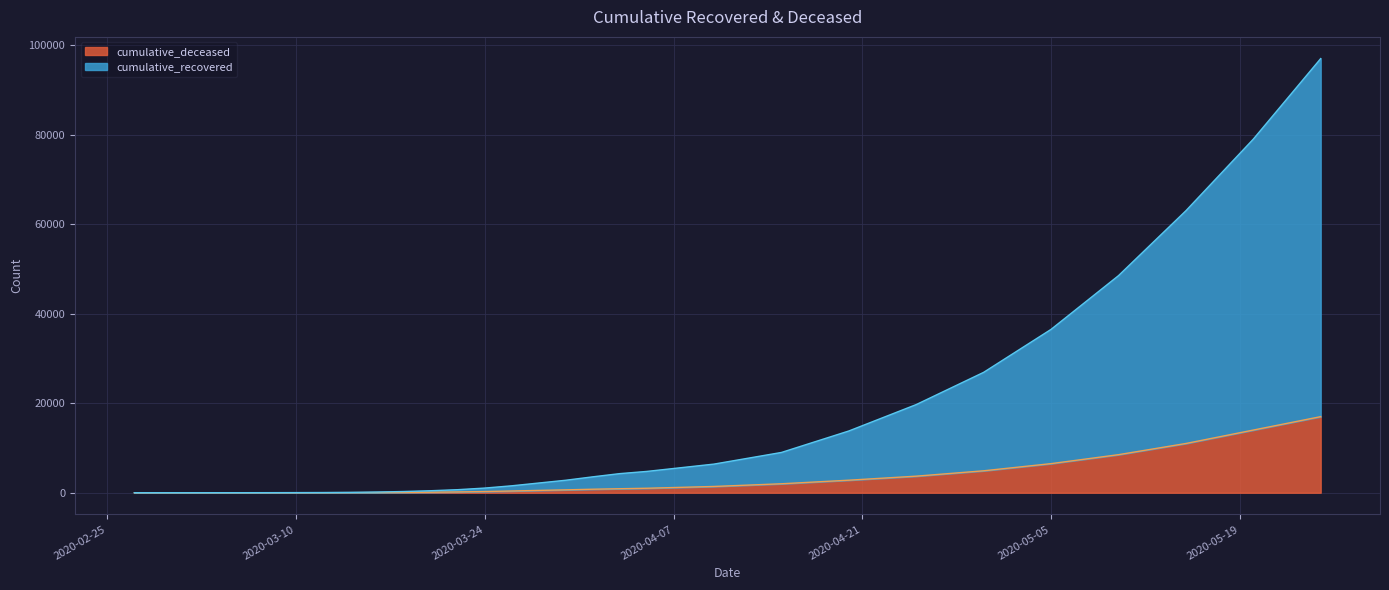

True or false: cumulative_recovered and cumulative_deceased intersect in this chart.

False